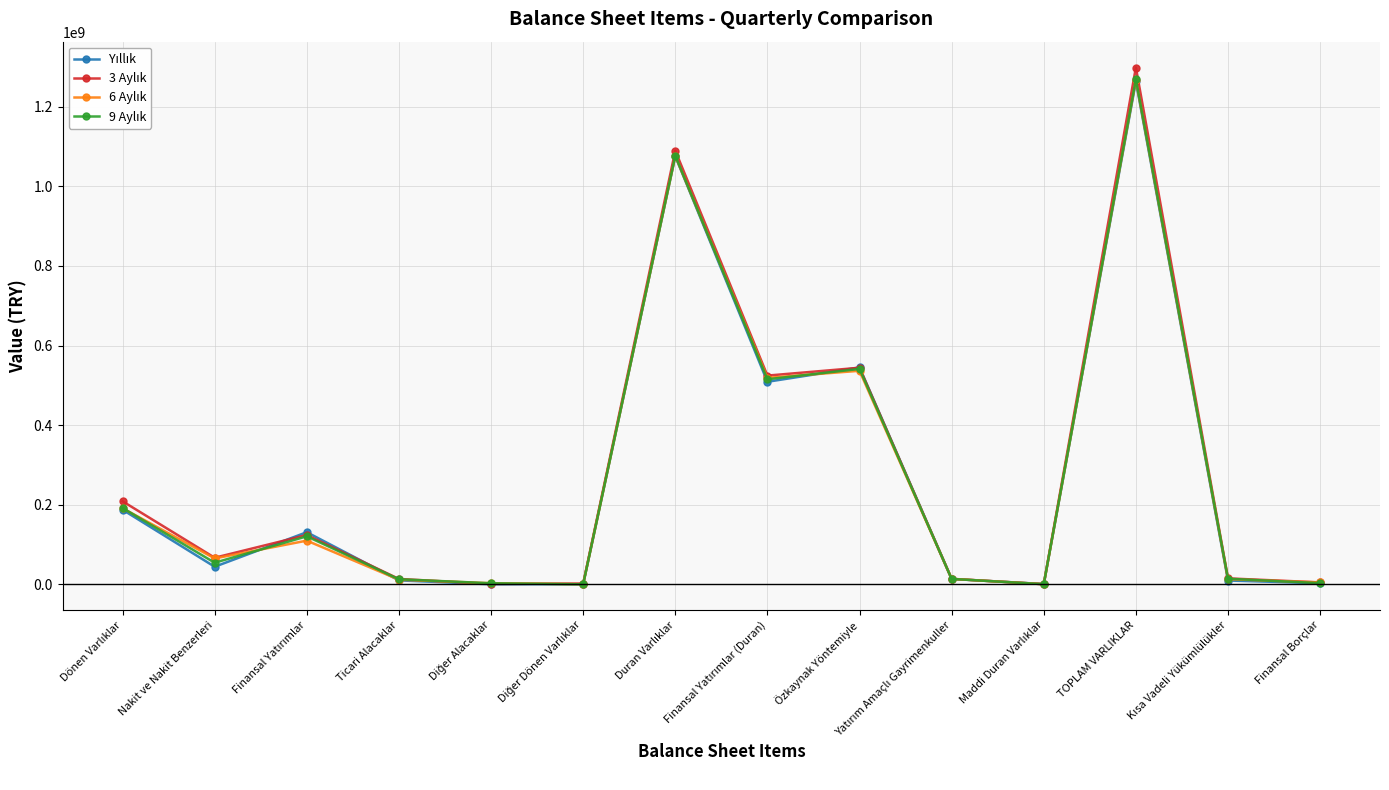

What is the label of the 12th point from the left?

TOPLAM VARLIKLAR